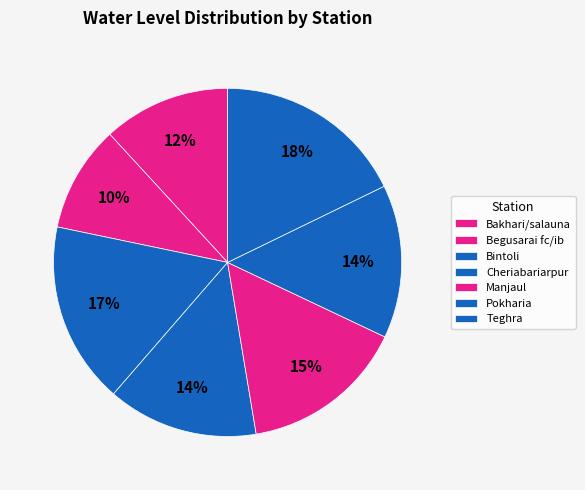

How many slices are in this pie chart?

7